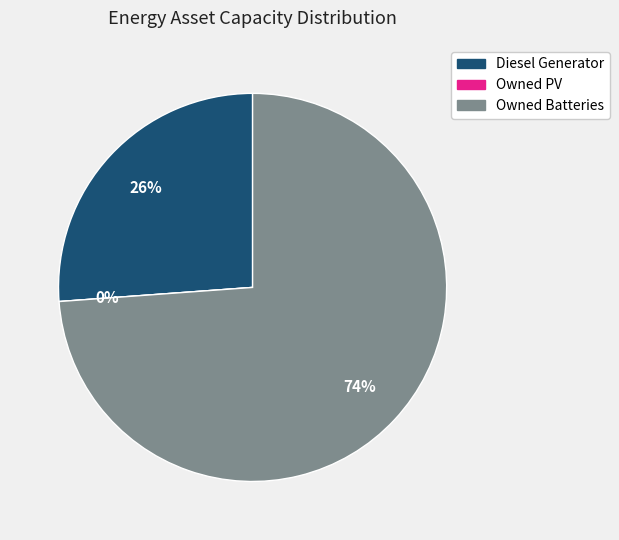

Which category has the smallest portion of the pie?

Owned PV